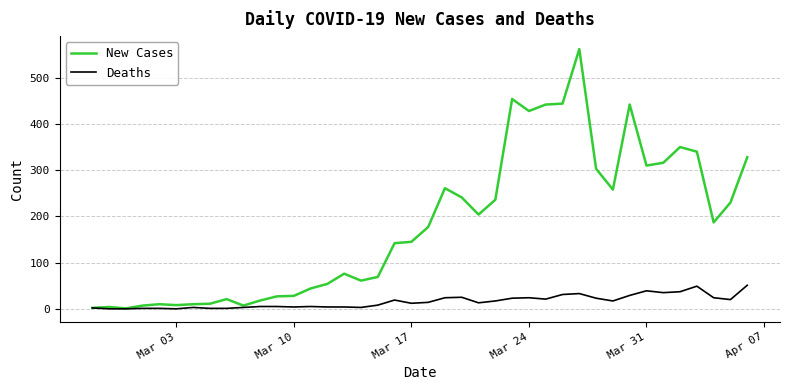

Which series has the widest spread of values?

New Cases